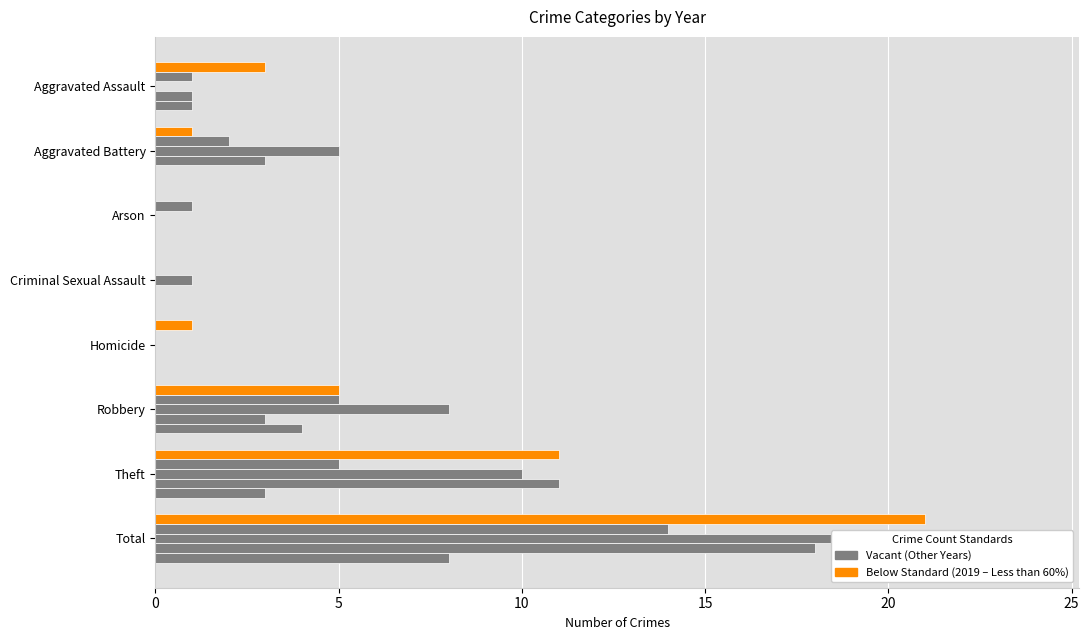

Reading left to right, what are all the values shown in this chart?

2019: Aggravated Assault=3	Aggravated Battery=1	Arson=0	Criminal Sexual Assault=0	Homicide=1	Robbery=5	Theft=11	Total=21
2021: Aggravated Assault=1	Aggravated Battery=2	Arson=1	Criminal Sexual Assault=0	Homicide=0	Robbery=5	Theft=5	Total=14
2022: Aggravated Assault=0	Aggravated Battery=5	Arson=0	Criminal Sexual Assault=1	Homicide=0	Robbery=8	Theft=10	Total=24
2018: Aggravated Assault=1	Aggravated Battery=3	Arson=0	Criminal Sexual Assault=0	Homicide=0	Robbery=3	Theft=11	Total=18
2020: Aggravated Assault=1	Aggravated Battery=0	Arson=0	Criminal Sexual Assault=0	Homicide=0	Robbery=4	Theft=3	Total=8